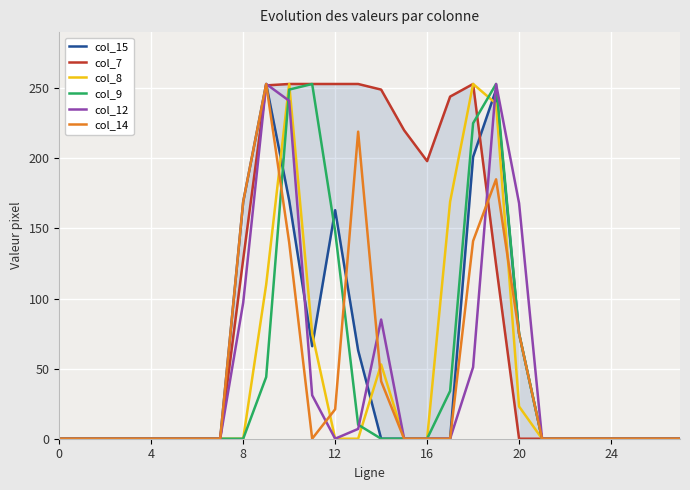

What is the difference between the col_15 values at 16 and 20?

75